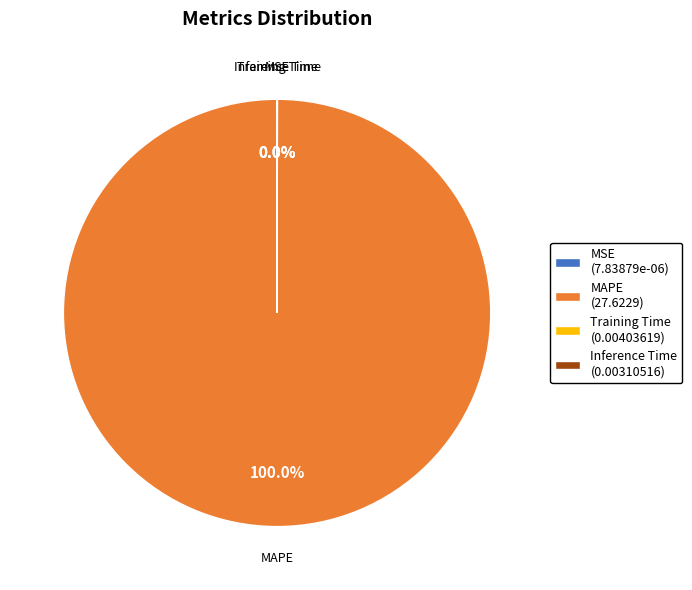

Is there any slice that represents more than half of the pie?

Yes